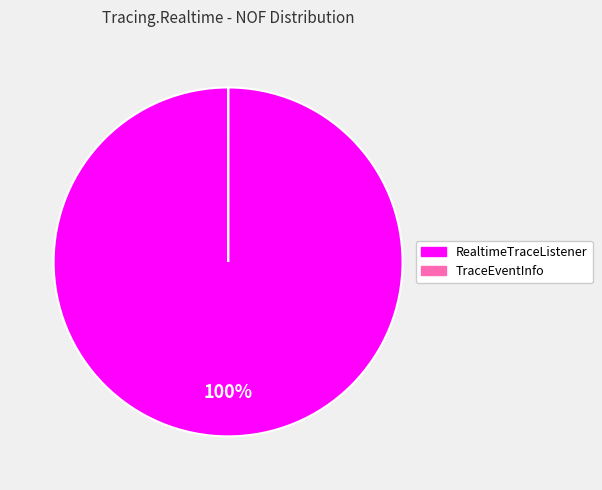

True or false: RealtimeTraceListener accounts for 94% of the total.

False